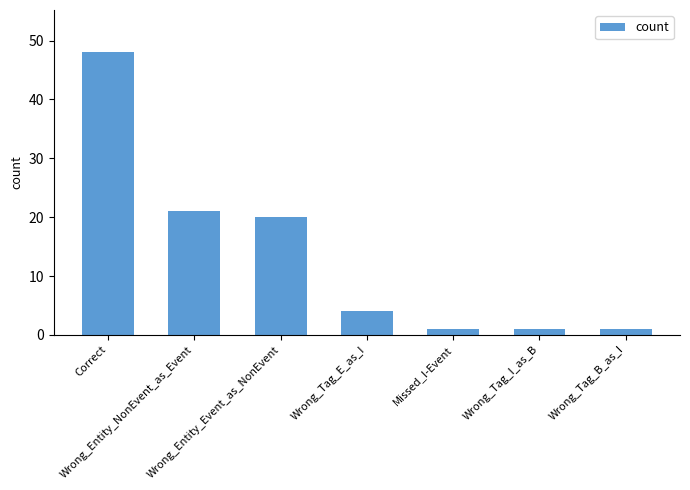

At which label does the data first exceed 4?

Correct